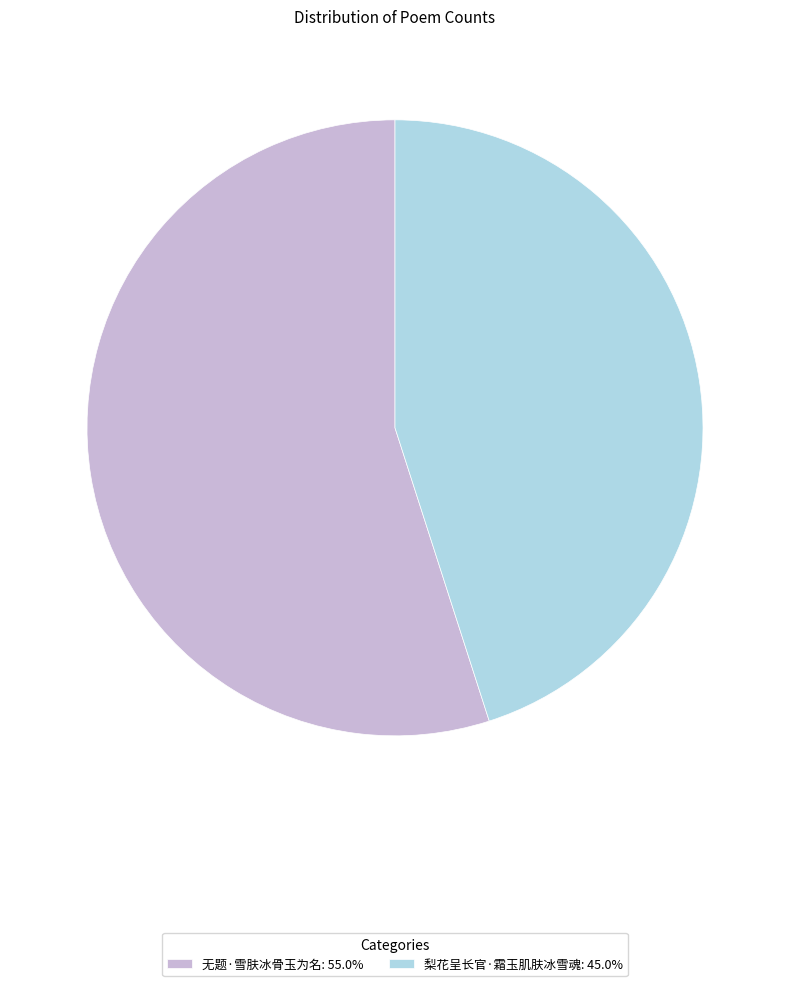

Which slice is the largest?

无题·雪肤冰骨玉为名